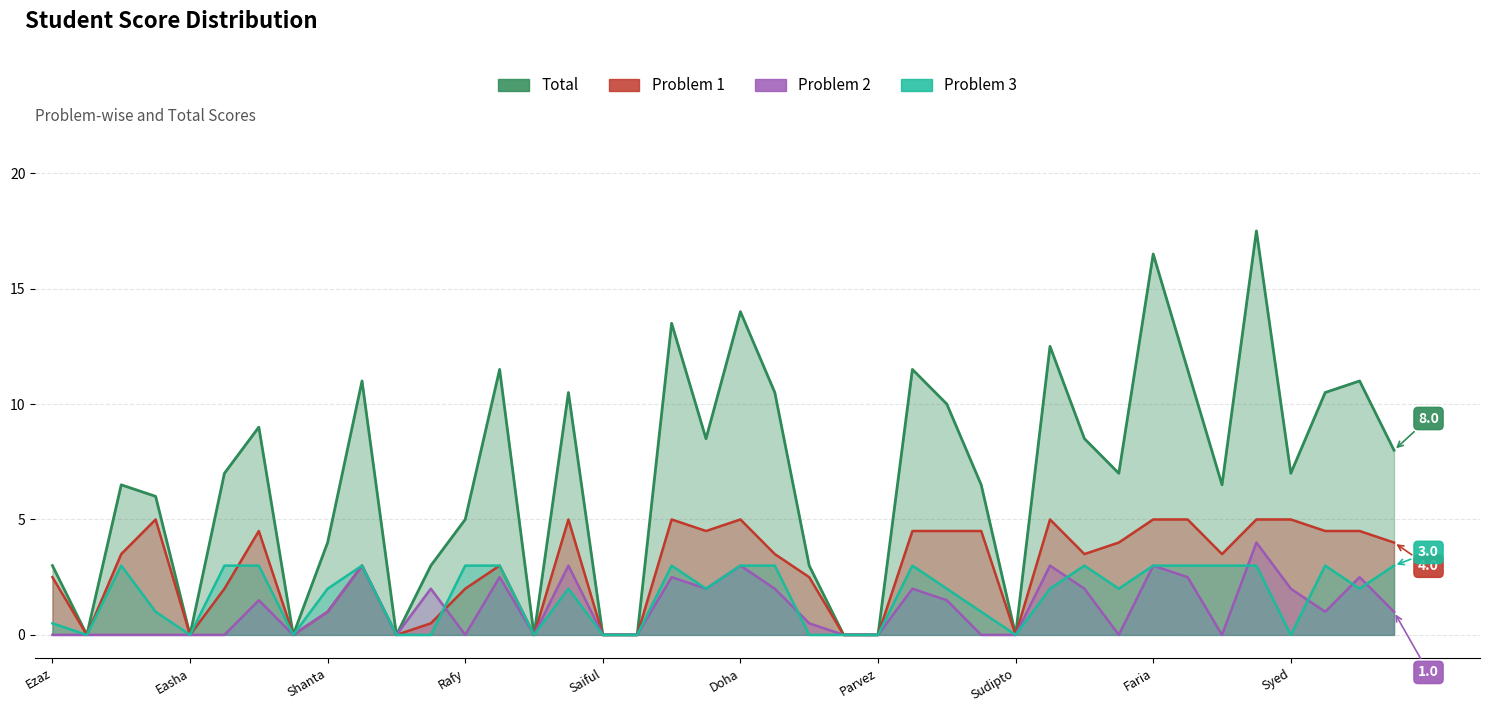

What is the difference between the maximum and minimum values in the Total series?

17.5